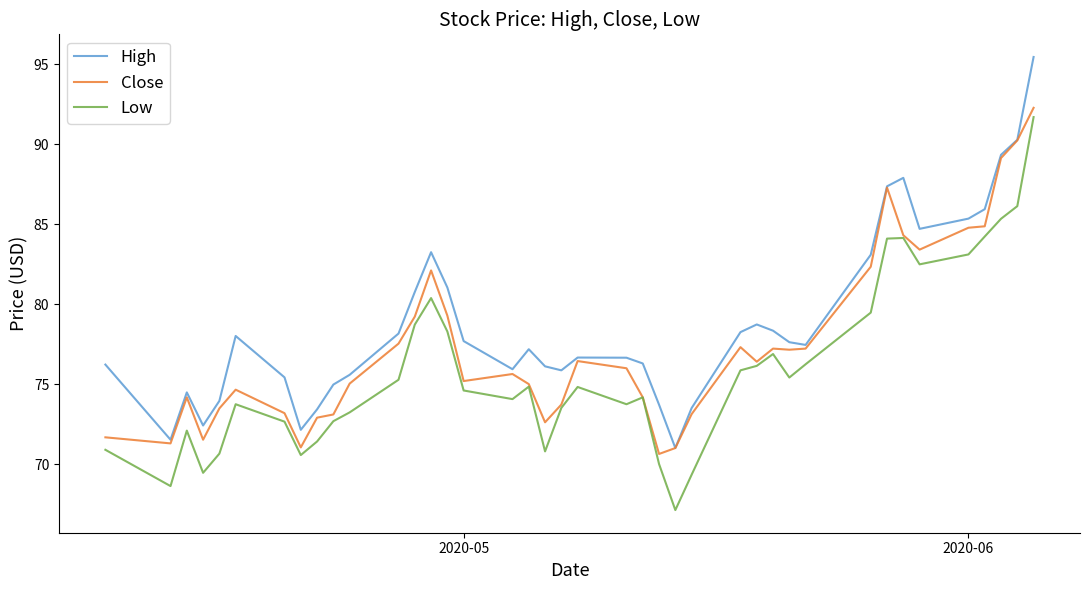

Which series has the largest total across all categories?

High